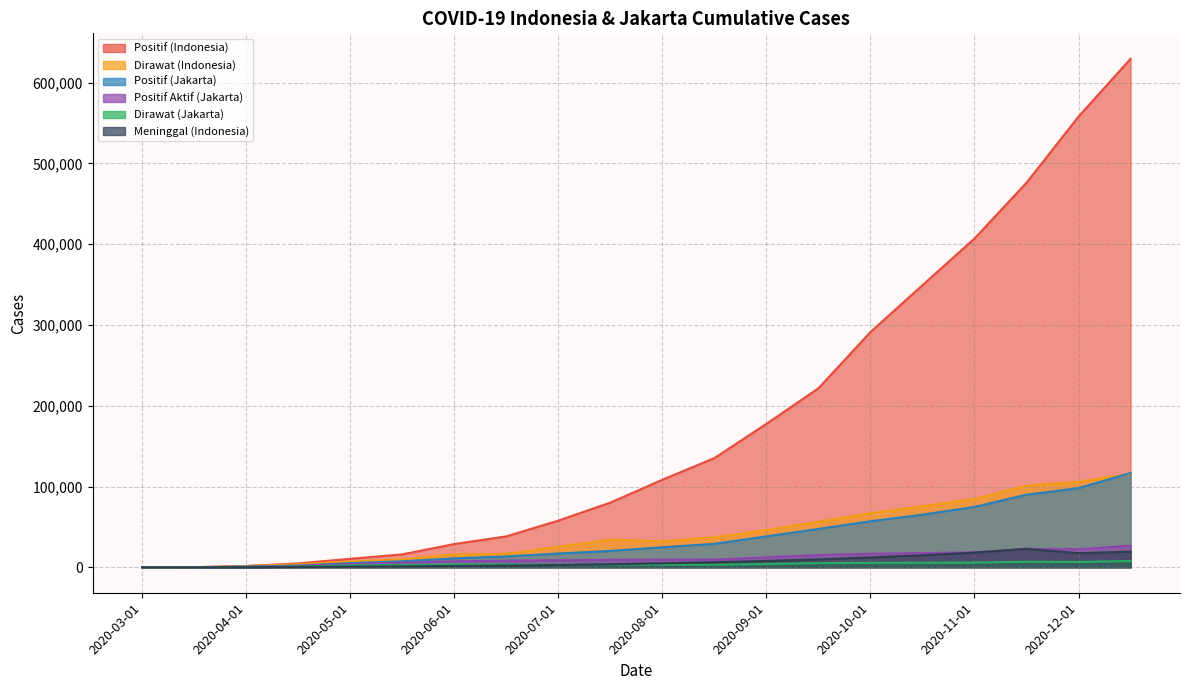

How many categories are shown in the chart?

20